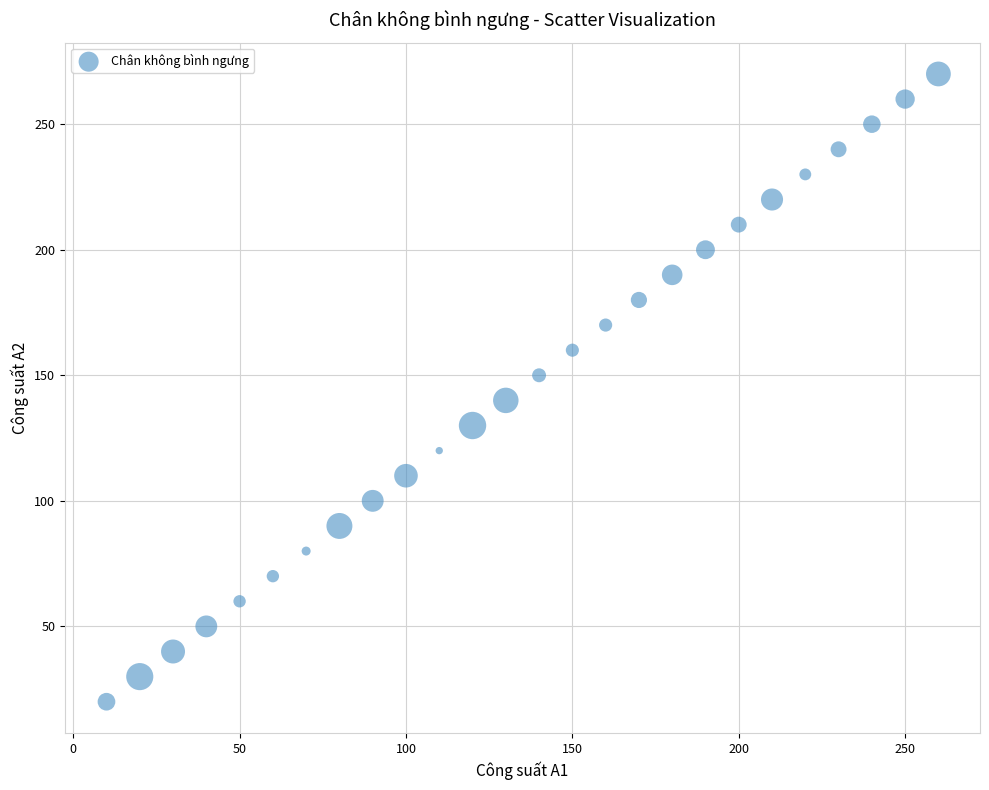

What is the range of X values (max minus min)?

250